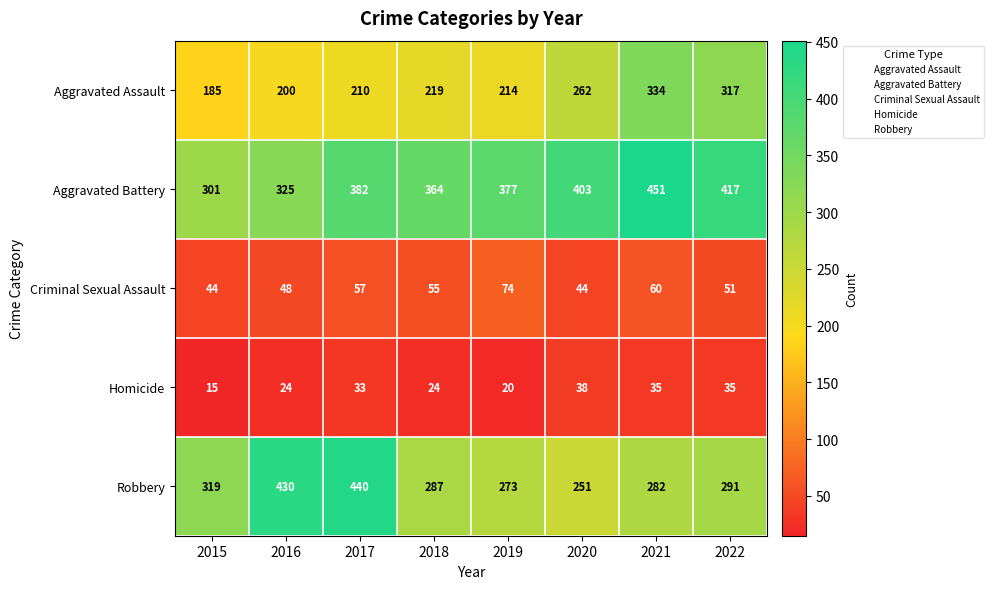

Read the Aggravated Assault value at 2021, to the nearest 5.

335